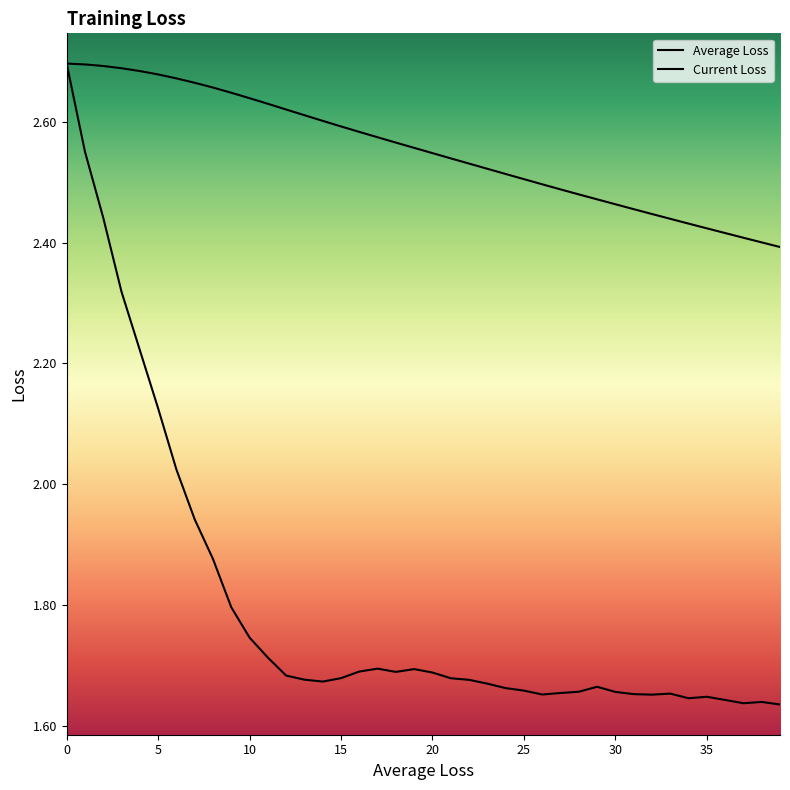

What is the label of the 13th point from the right?

27